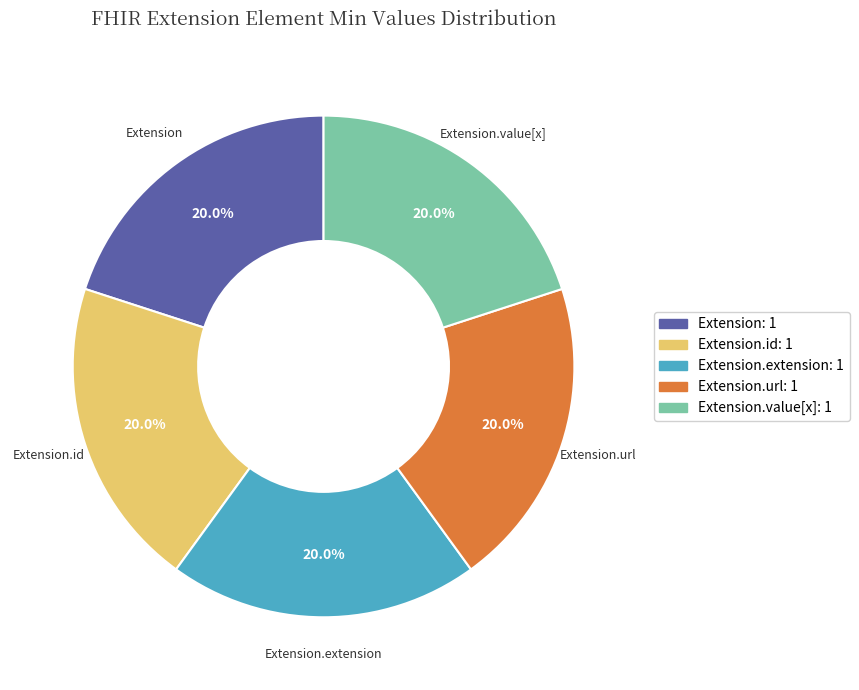

Does Extension.value[x] account for over 50% of the chart?

No